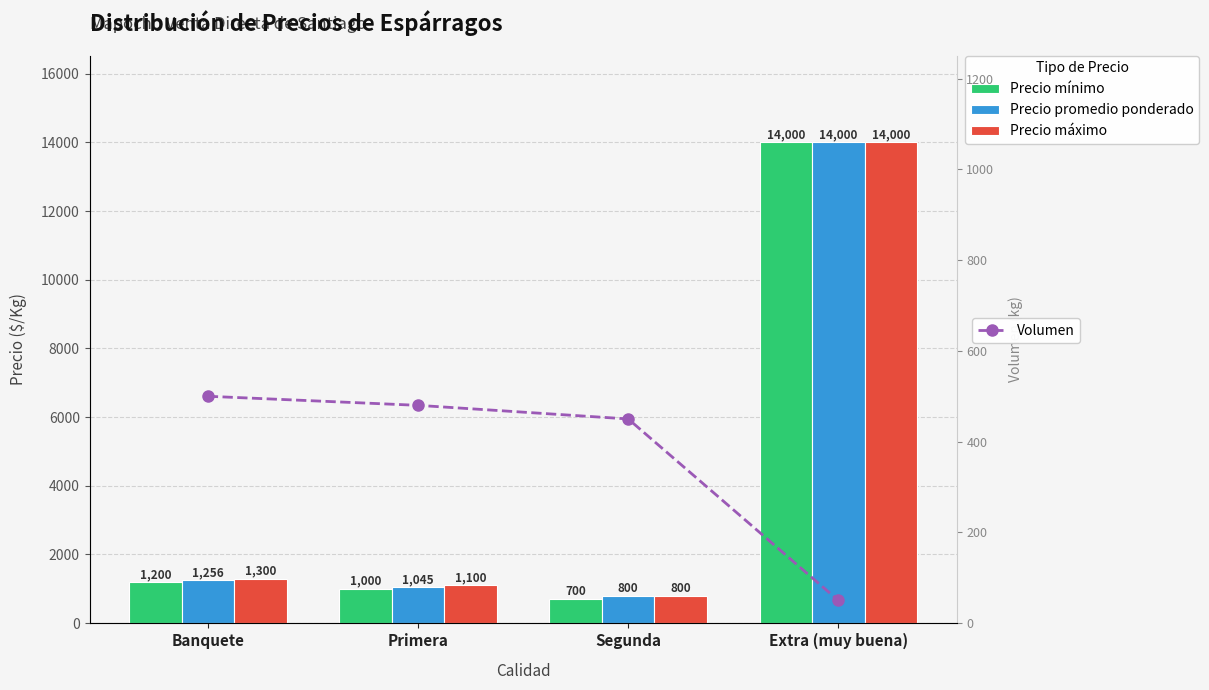

Which label corresponds to the smallest value in the chart?

Extra (muy buena)